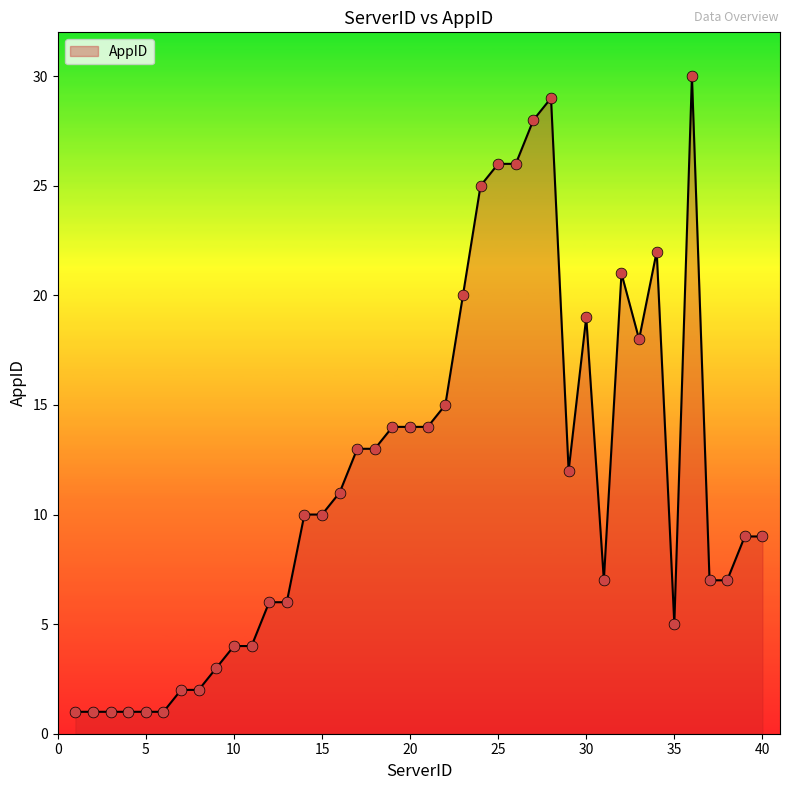

What is the maximum value shown in the chart?

30